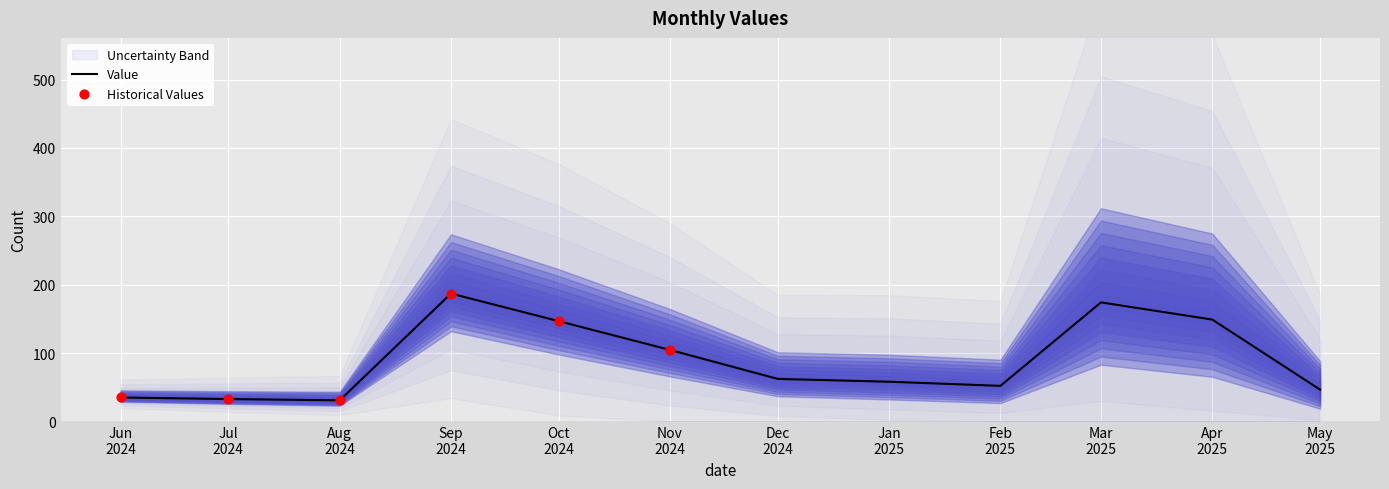

What is the change in value from Nov 2024 to Apr 2025?

+44.4